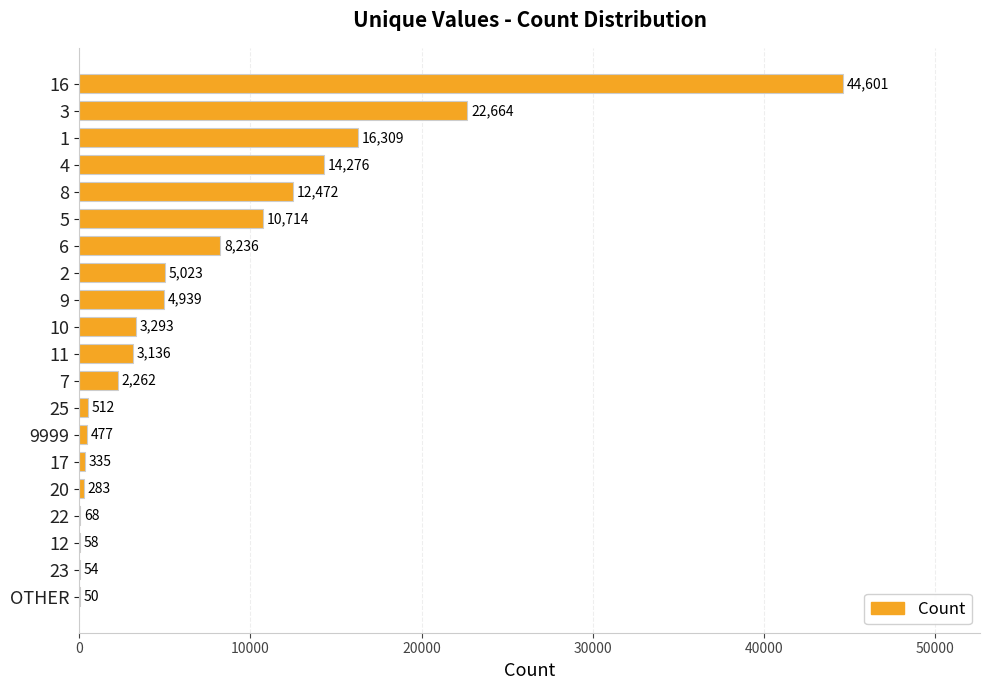

What is the greatest value displayed?

44601